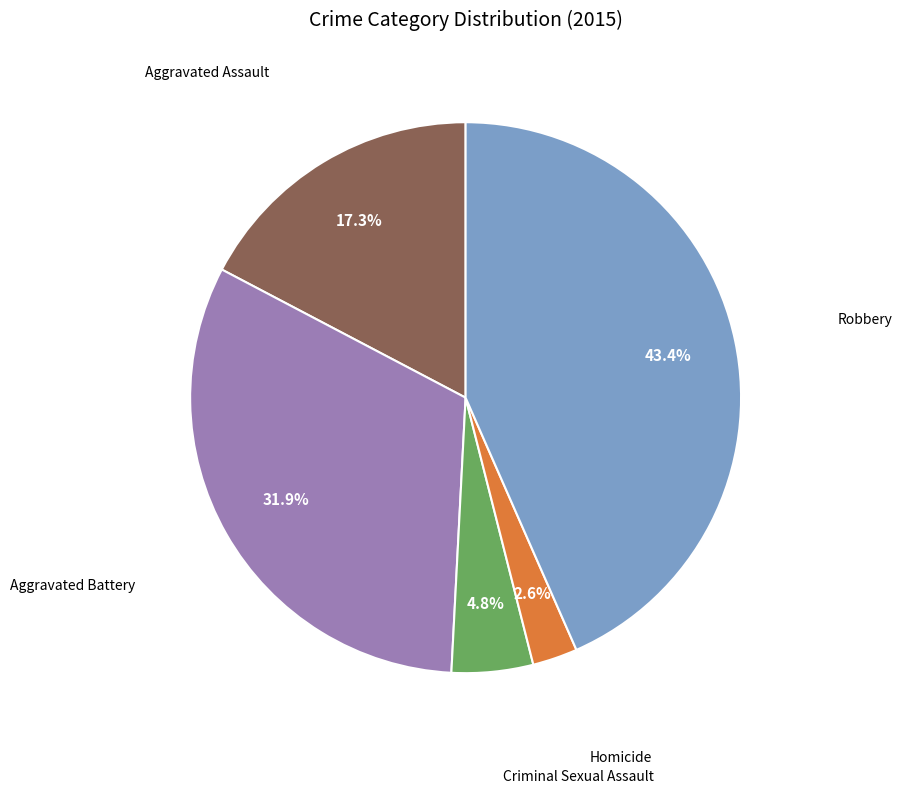

Does any single category account for the majority?

No